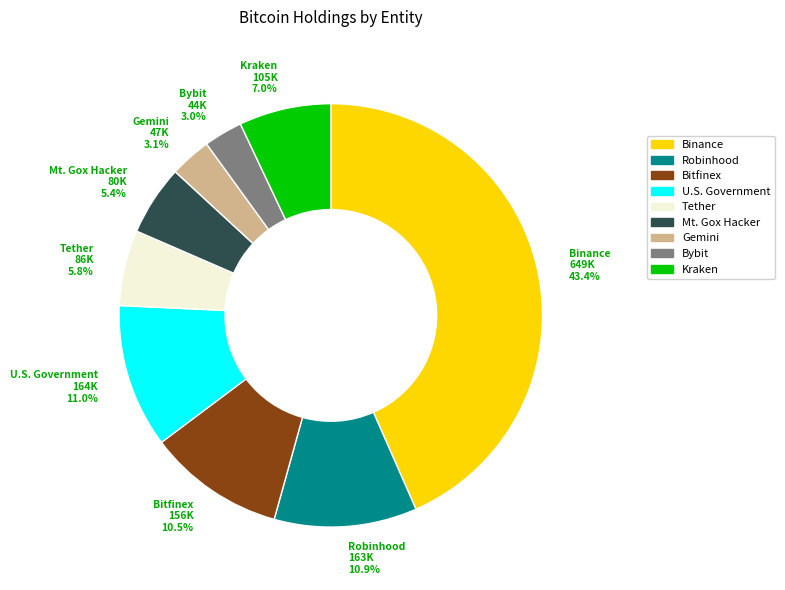

Is it true that U.S. Government is 16% of the pie?

False